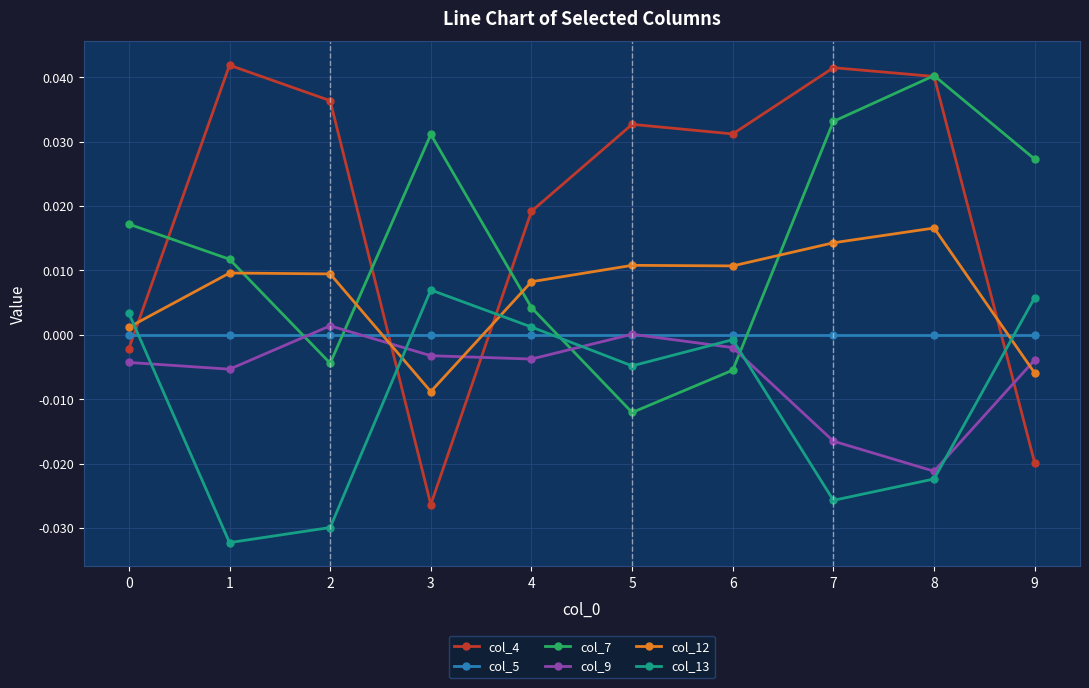

What is the sum of all col_9 values?

-0.1